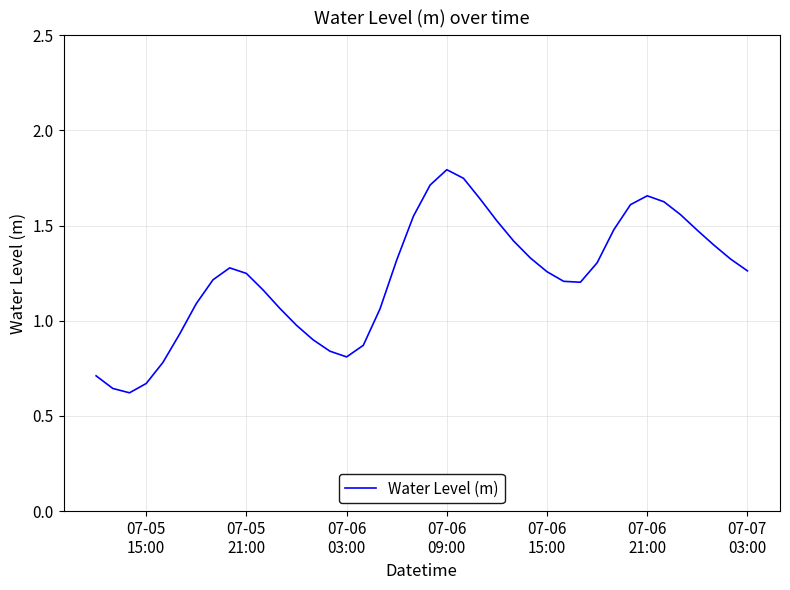

What is the sum of all values?

49.3